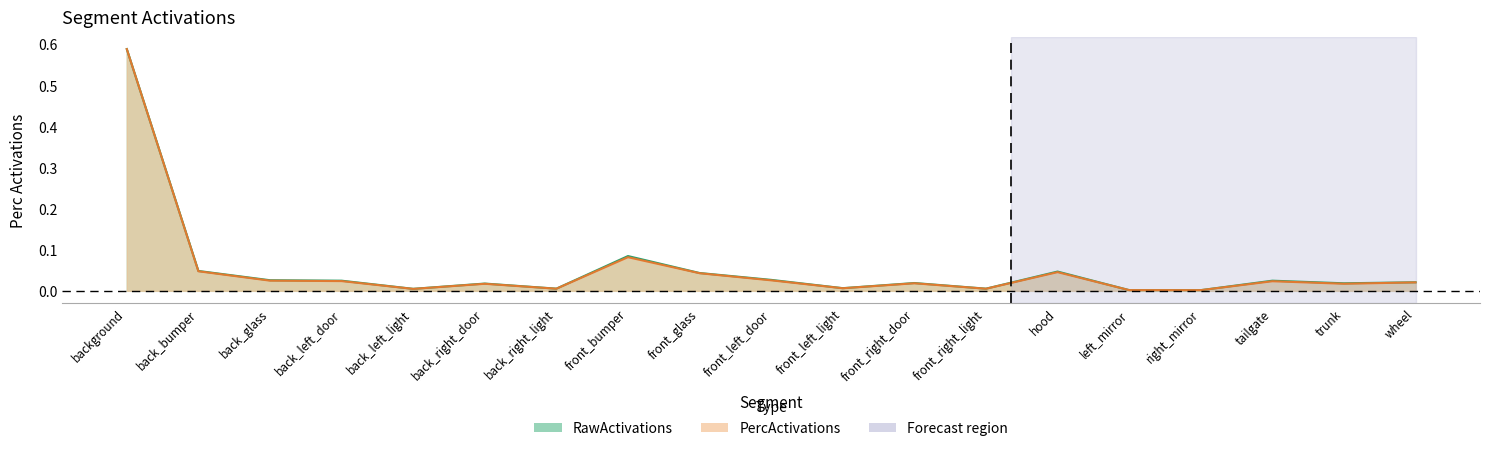

In RawActivations, how many points are lower than both neighbors (excluding endpoints)?

6